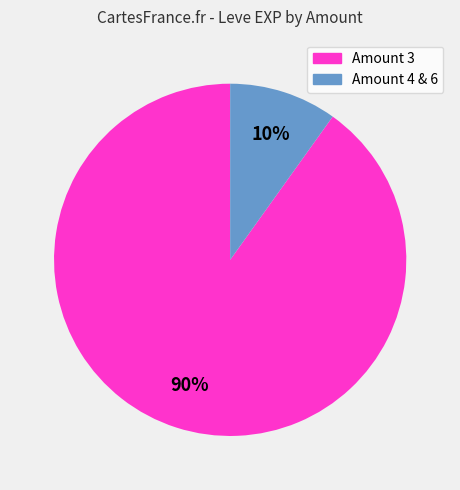

Does any single category account for the majority?

Yes